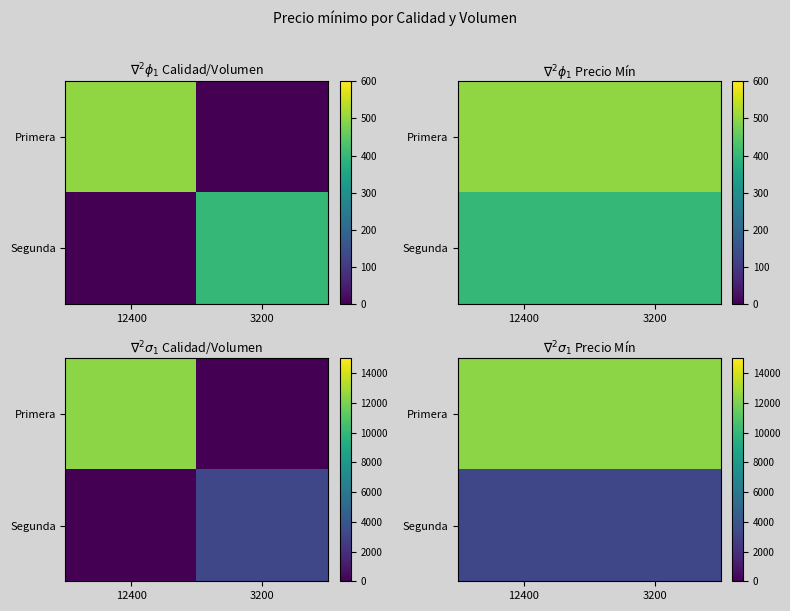

Rank the series by their maximum value, from lowest to highest.

Segunda, Primera